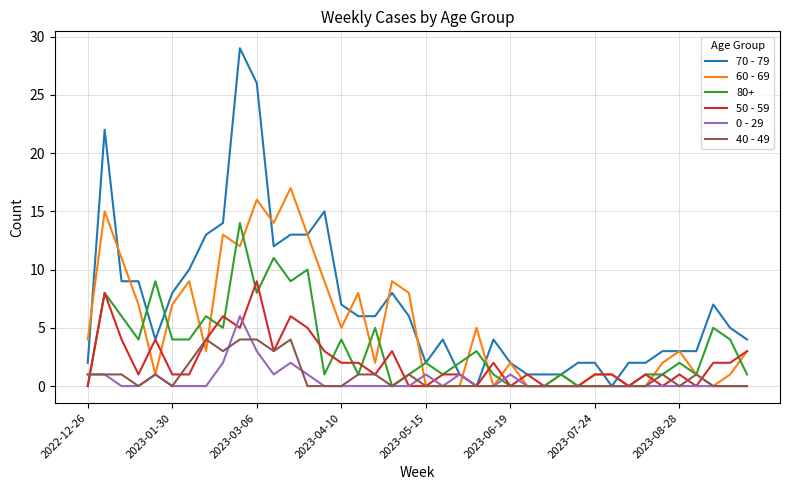

What is the maximum value for 60 - 69?

17